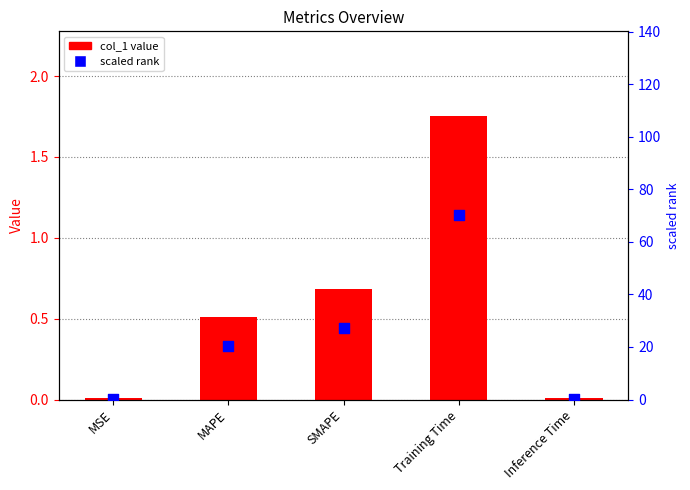

Which series has the largest Y range (max minus min)?

scaled rank